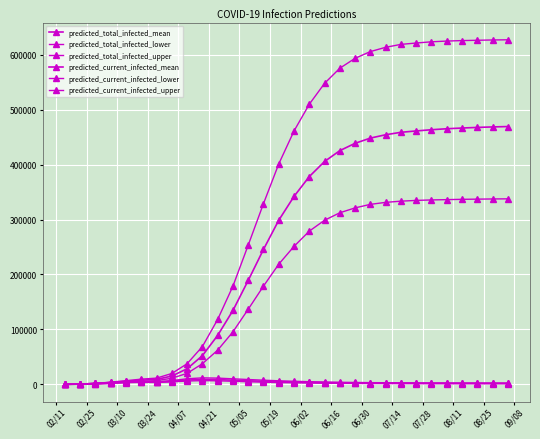

True or false: predicted_current_infected_mean and predicted_total_infected_mean intersect in this chart.

False